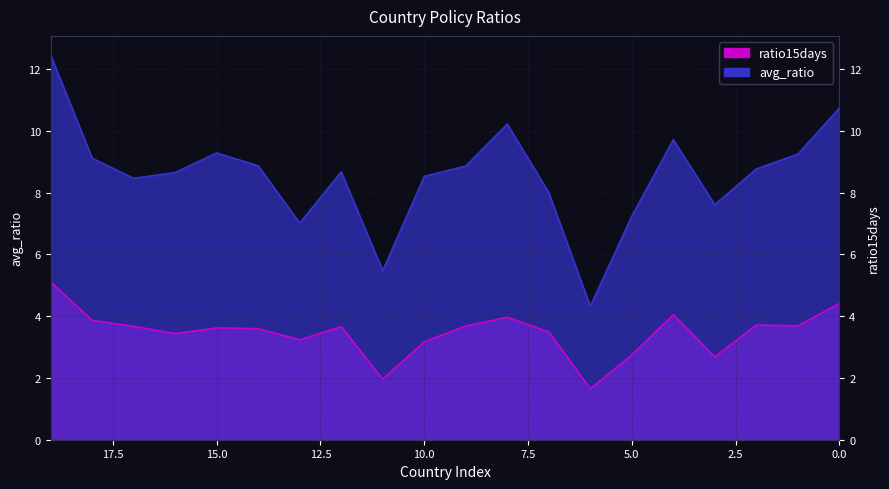

What is the lowest value of the ratio15days series?

1.7